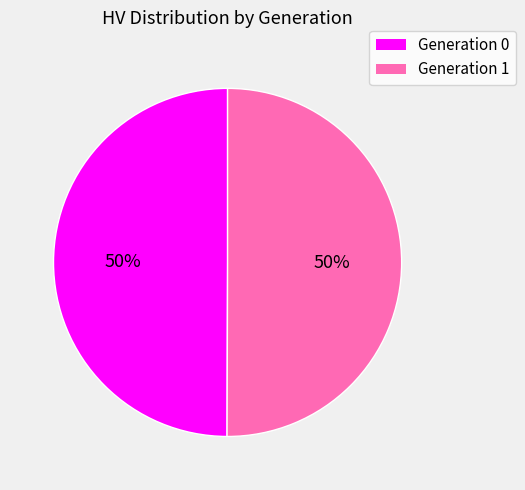

True or false: Generation 0 accounts for 50% of the total.

True